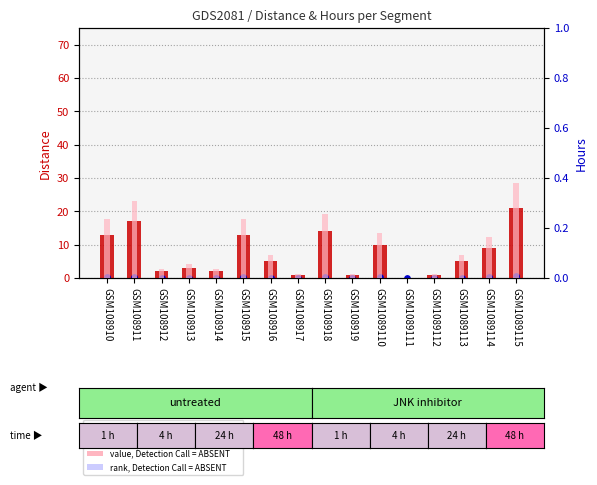

At how many categories does at least one series exceed 11?

5